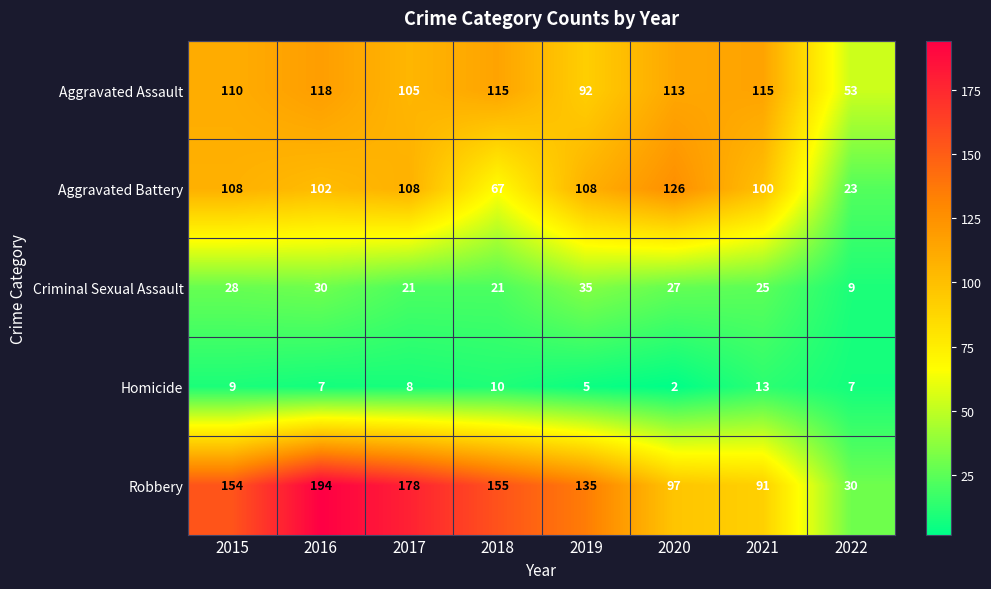

What value does the Criminal Sexual Assault series have at 2018, to the nearest 10?

20